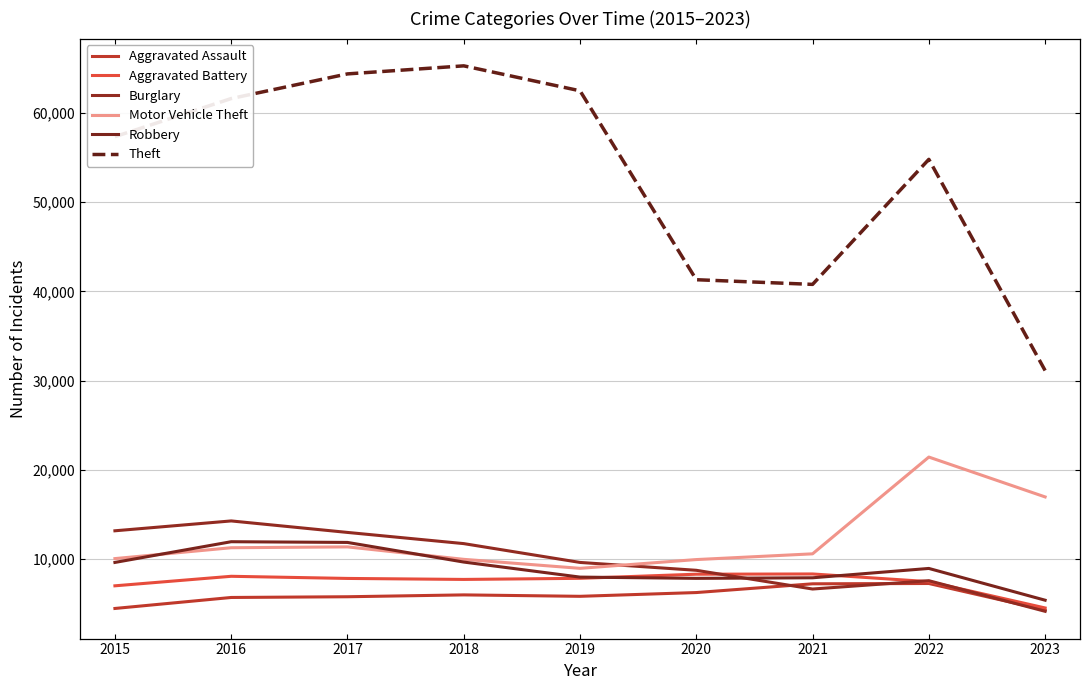

How many lines are shown in the chart?

6